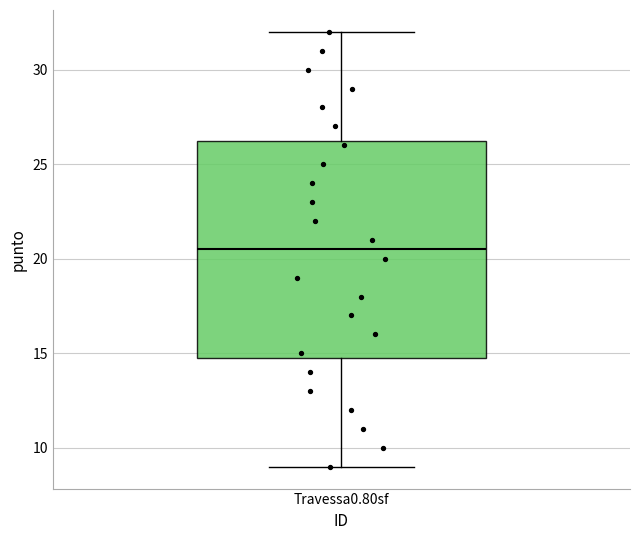

Read this box plot against the y-axis: the position of the median line, the range covered by the box, and the ends of both whiskers. The values are not printed on the chart, so give them approximately, as read against the axis.

median 20.5, box 15.0 to 26.5, whiskers 9.0 to 32.0